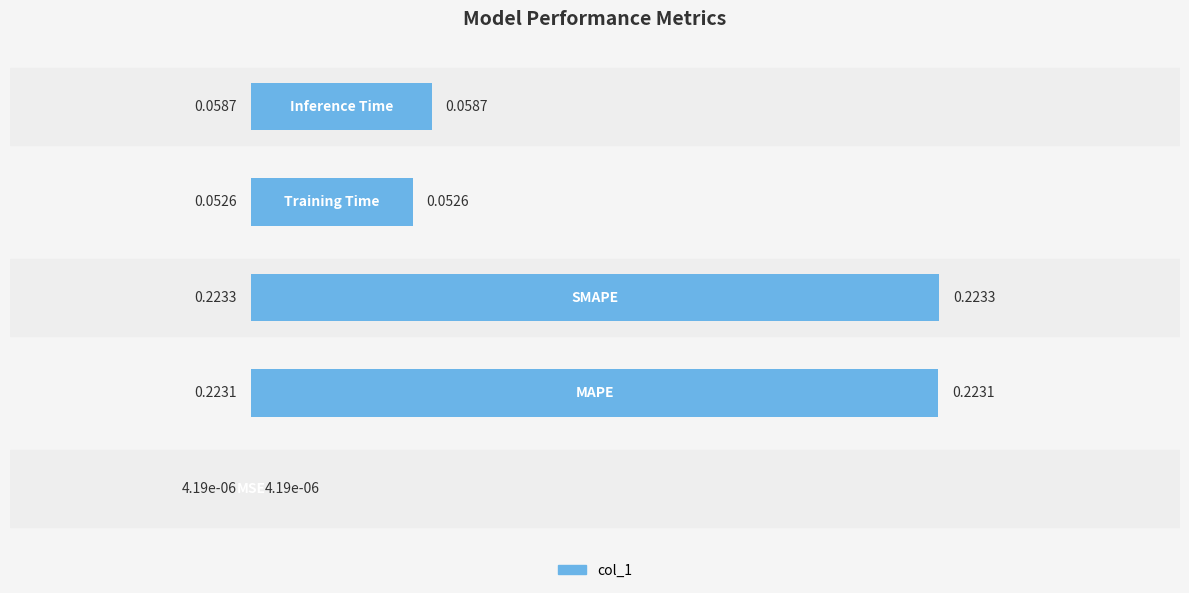

What is the sum of all values?

0.6